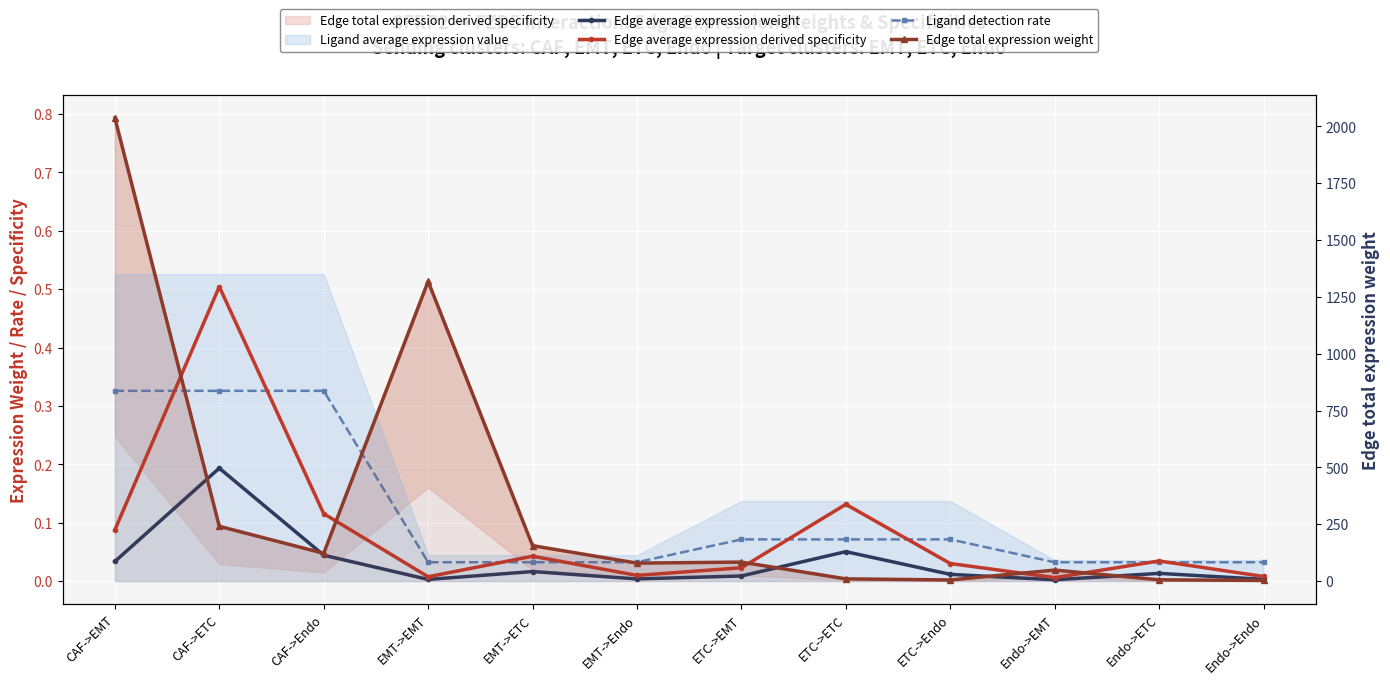

Which label corresponds to the largest value in the chart?

CAF->EMT